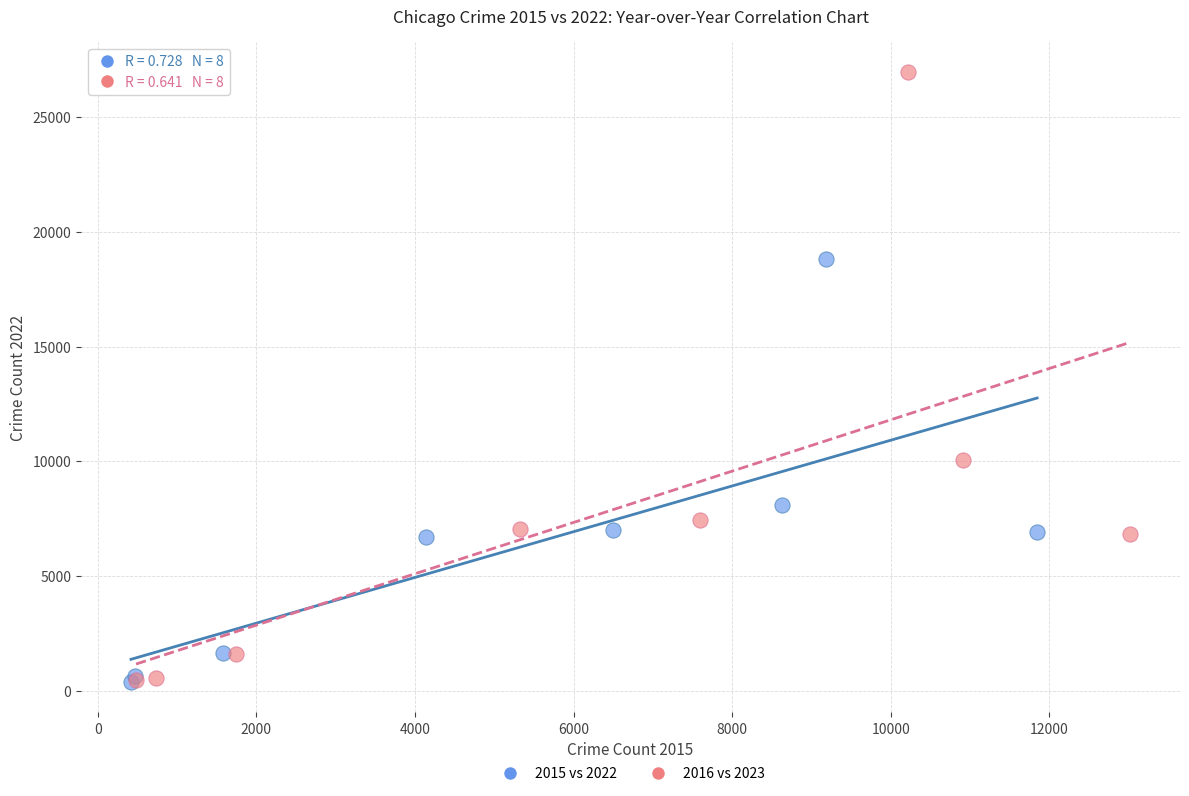

Which series reaches the maximum Y coordinate?

2016 vs 2023